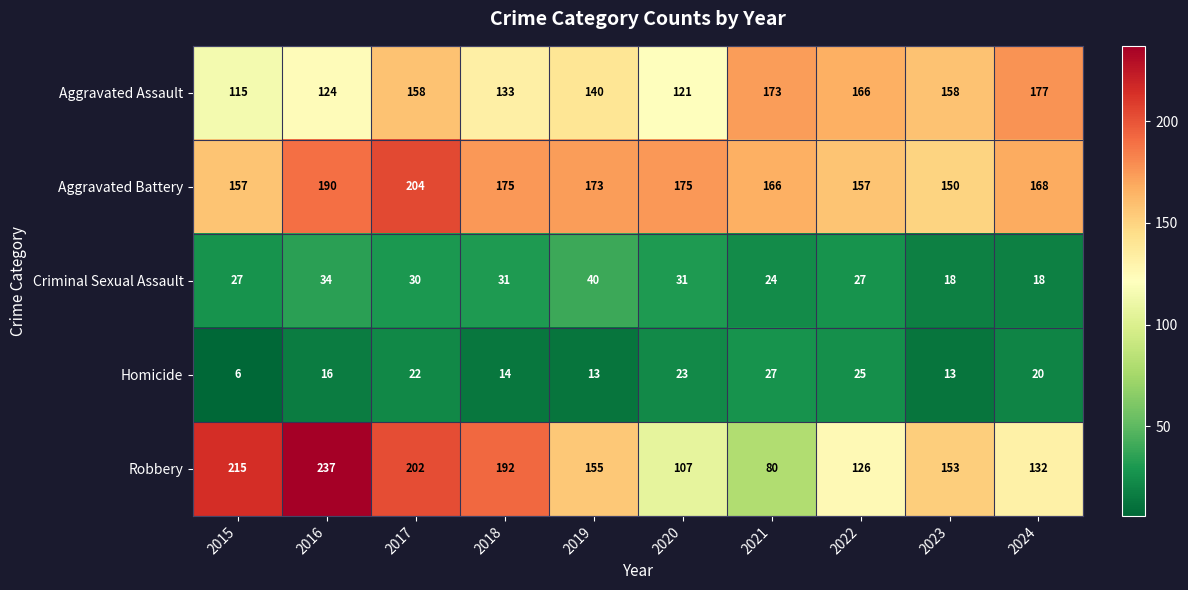

What is the difference between the Robbery values at 2018 and 2015?

23